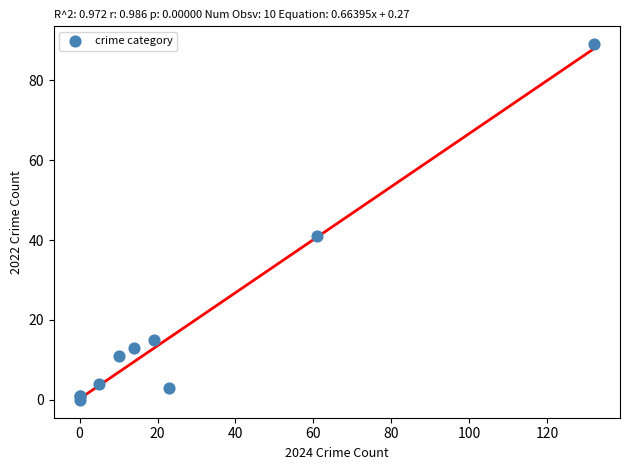

What Y value in the scatter plot is closest to 44?

41